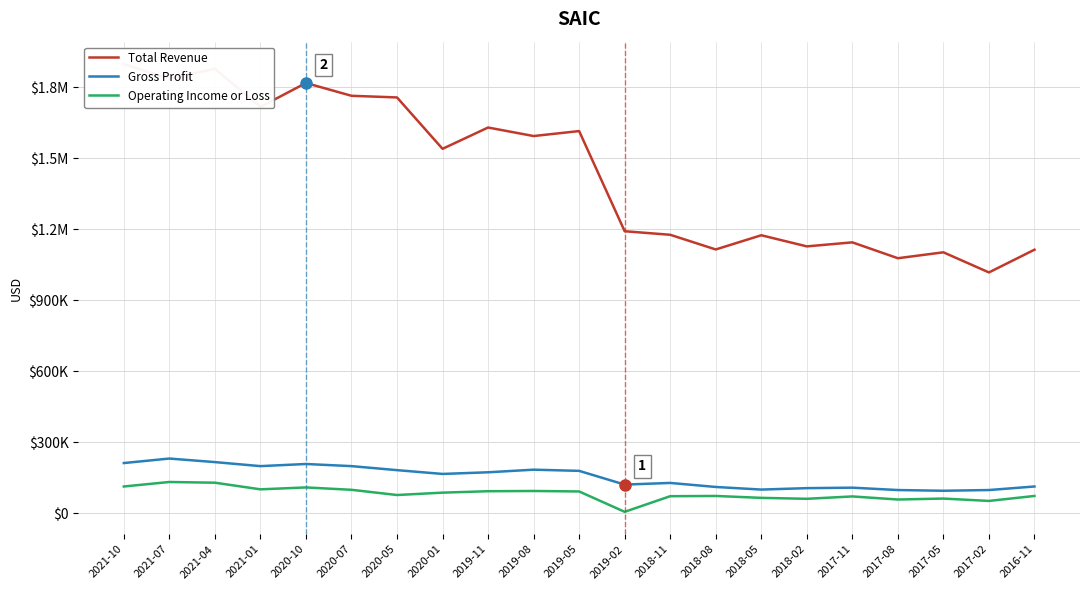

What is the minimum value for Gross Profit?

96000